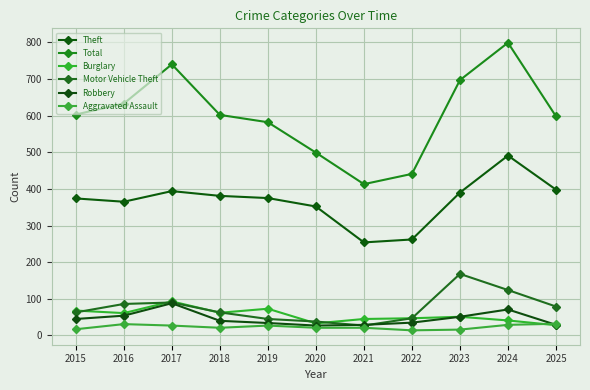

How many interior local valleys does the Theft series have?

2